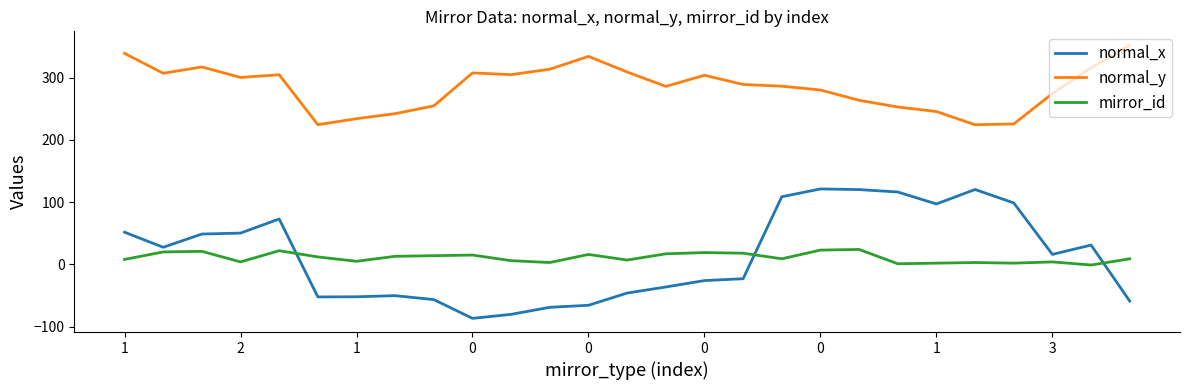

Which series has the largest total across all categories?

normal_y